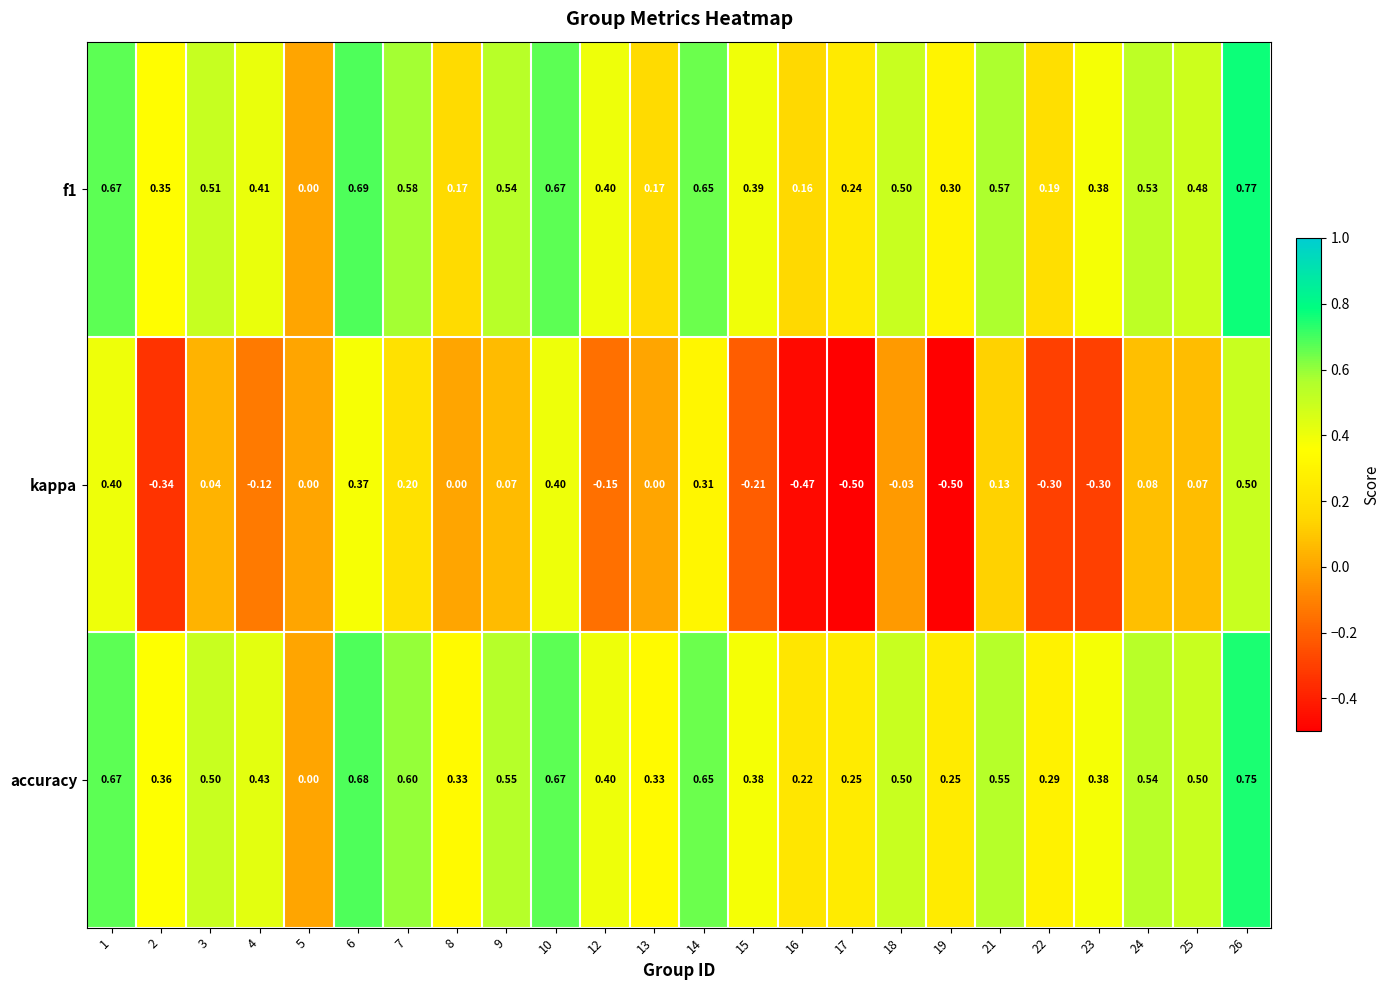

Which series has the widest spread of values?

kappa